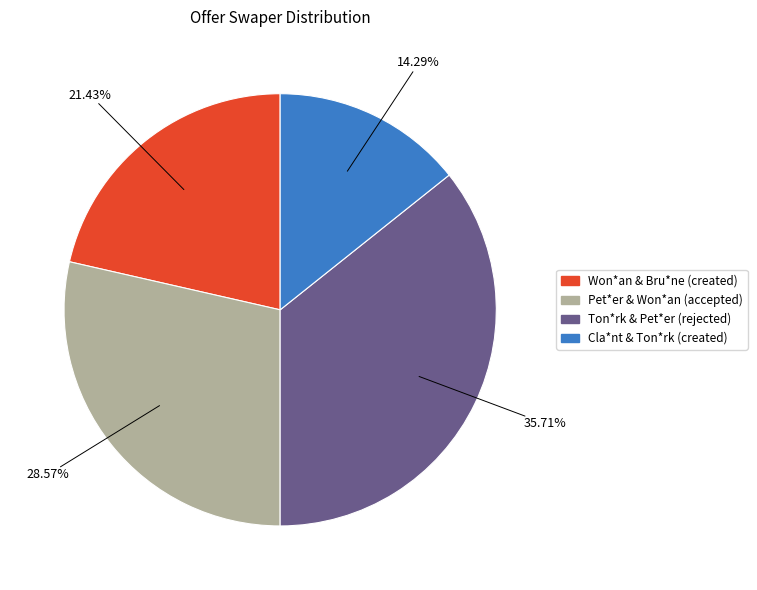

Does any single category account for the majority?

No